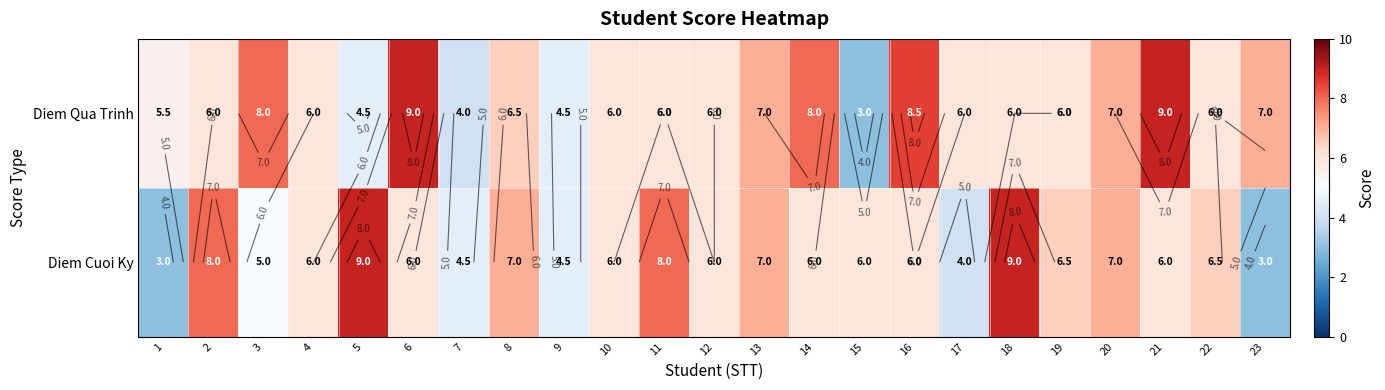

What is the sum of the Diem Cuoi Ky values at 9 and 5?

13.5